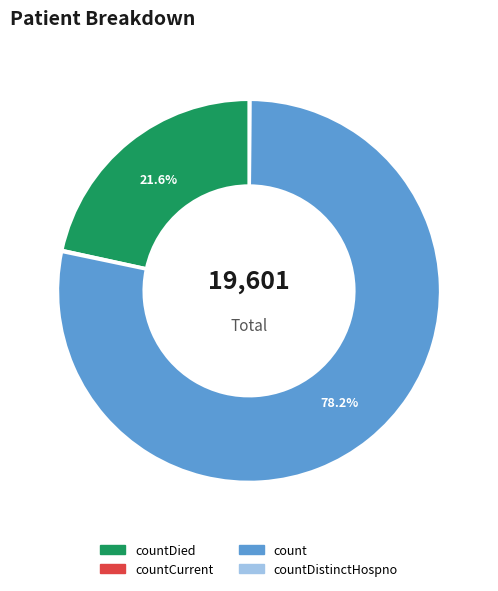

Combined, what portion of the pie is count and countDied?

99.8%